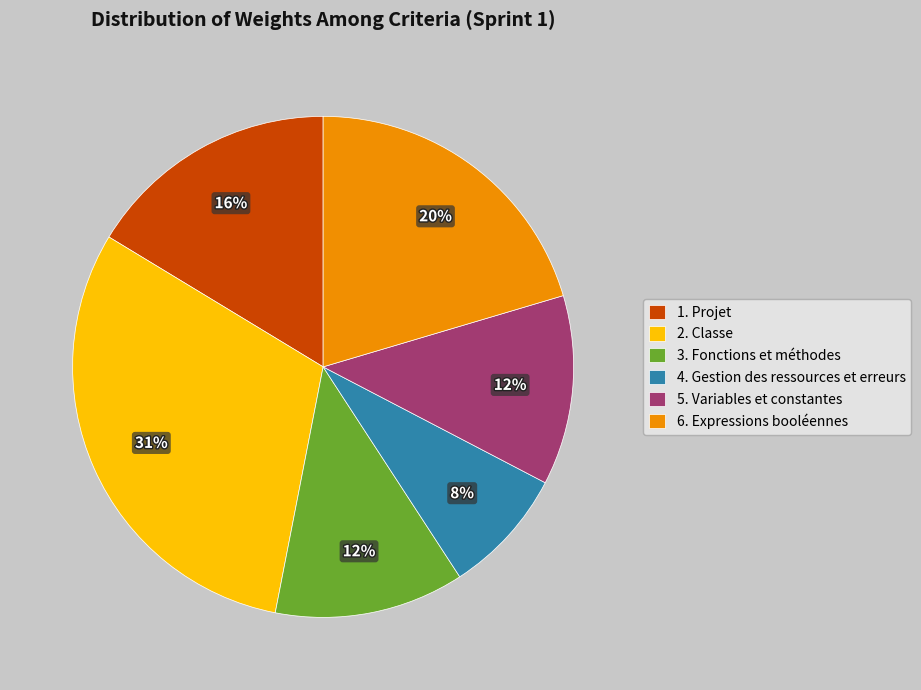

Between 3. Fonctions et méthodes and 4. Gestion des ressources et erreurs, which is larger?

3. Fonctions et méthodes